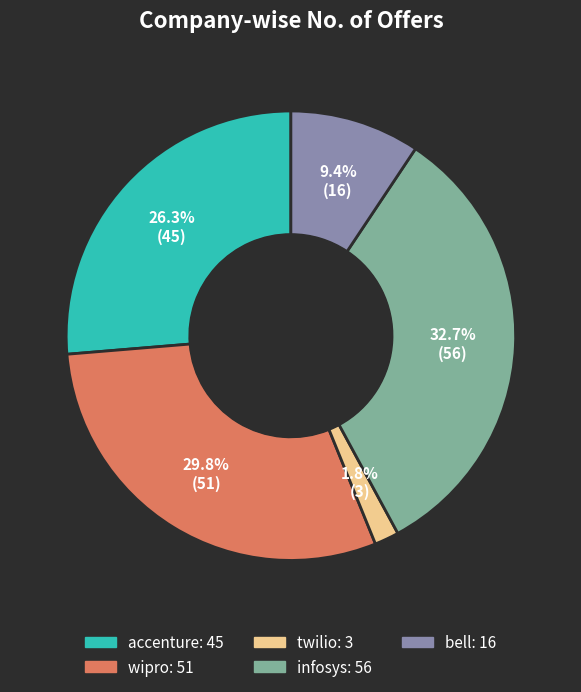

How many segments does this pie chart have?

5